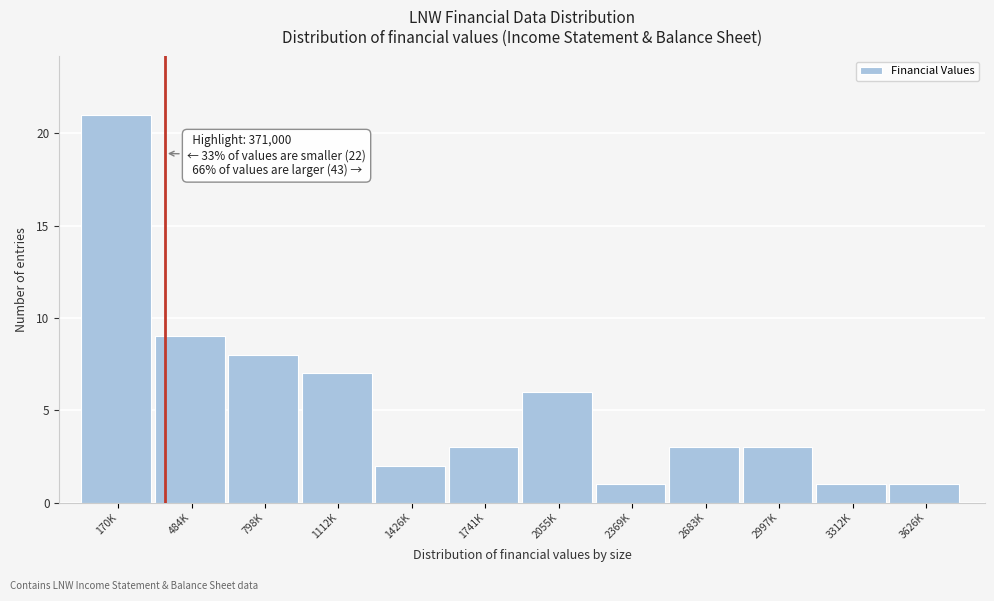

Reading right to left, extract all data points from this chart.

3626K=1	3312K=1	2997K=3	2683K=3	2369K=1	2055K=6	1741K=3	1426K=2	1112K=7	798K=8	484K=9	170K=21